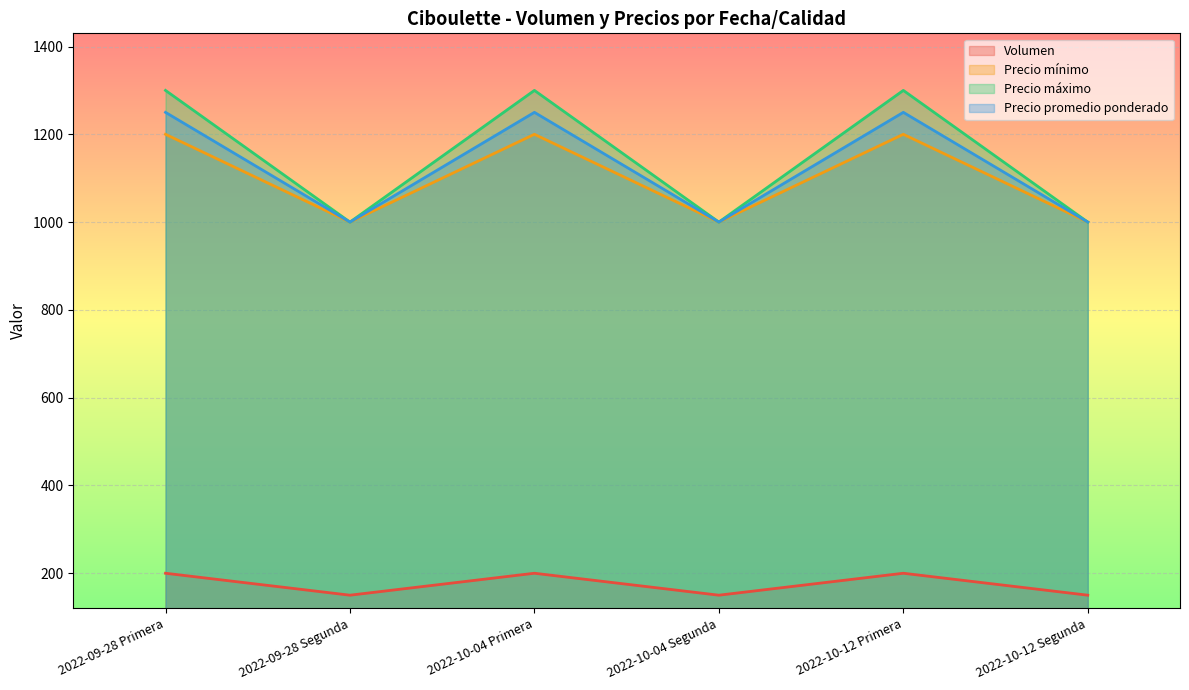

At which label does Precio mínimo reach its peak?

2022-09-28 Primera